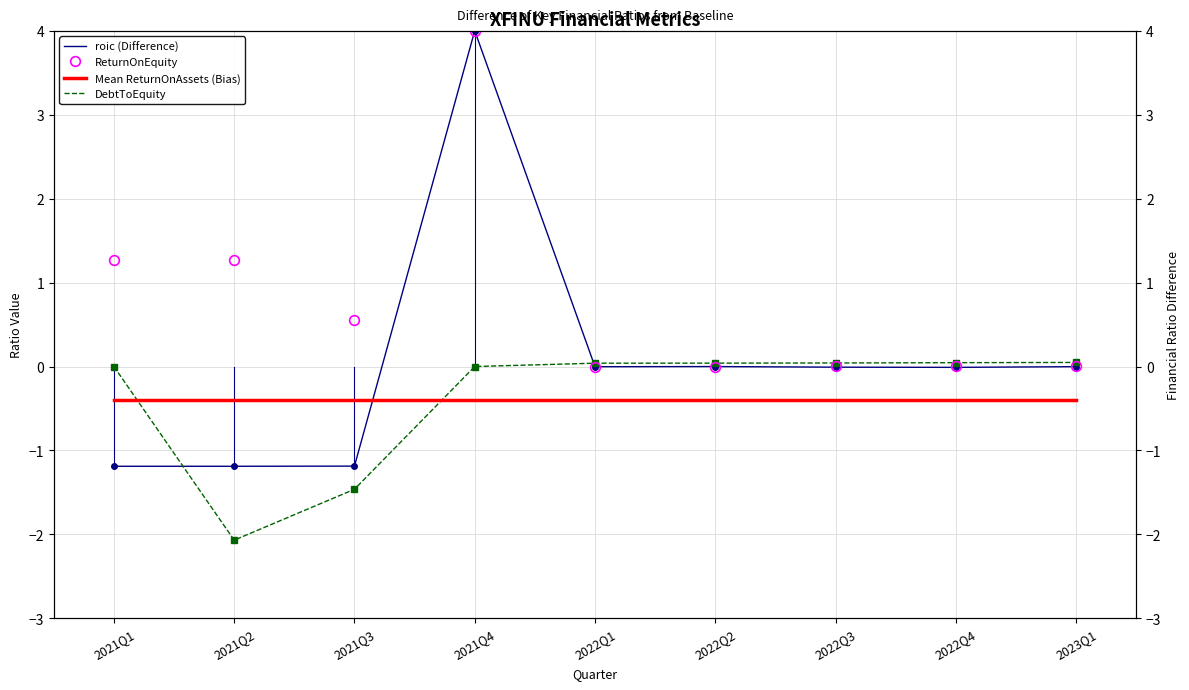

What is the label of the 9th point from the left?

2023Q1